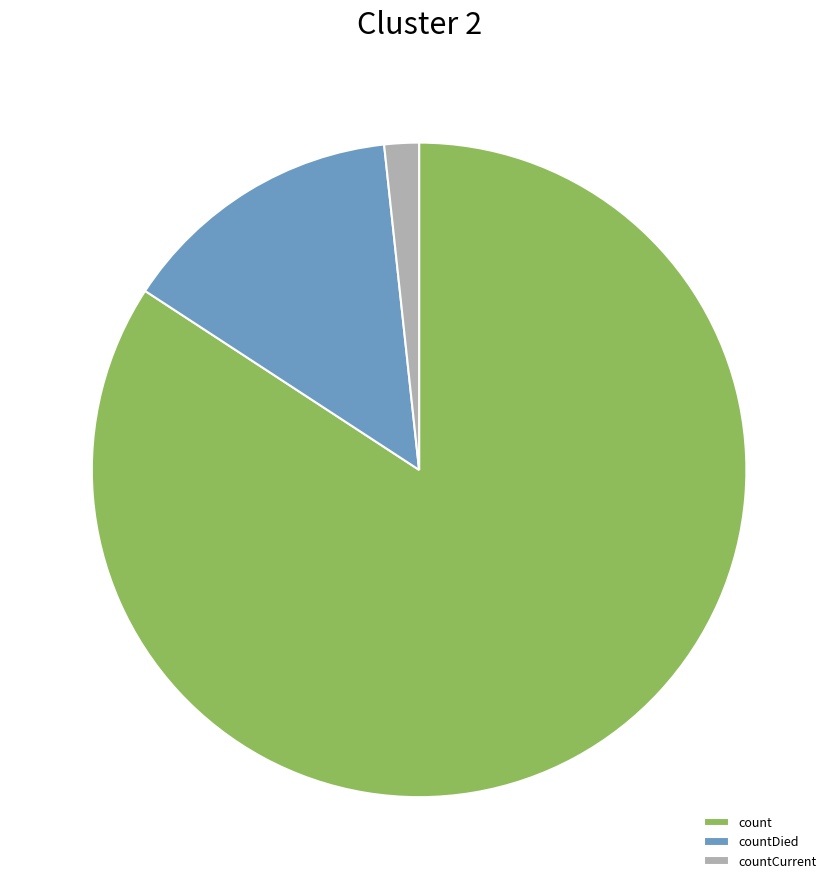

What is the ratio of the value at count to the value at countCurrent?

49.3